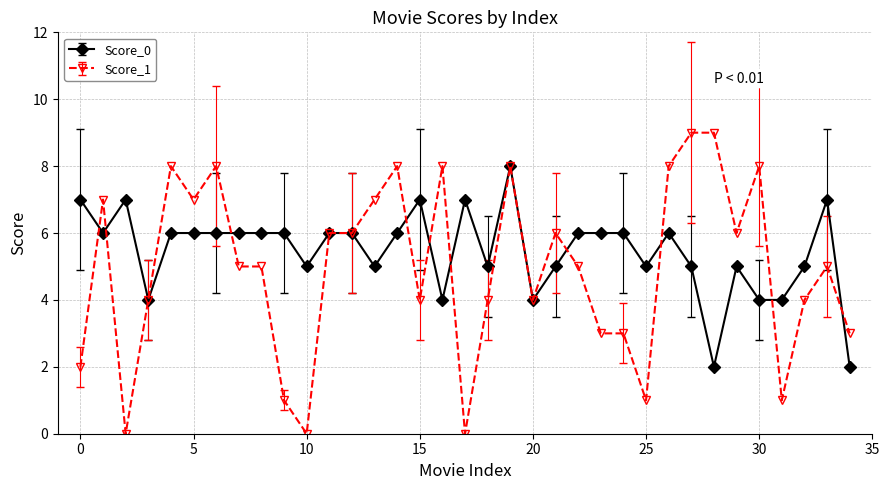

Which series has the largest range (max minus min)?

Score_1